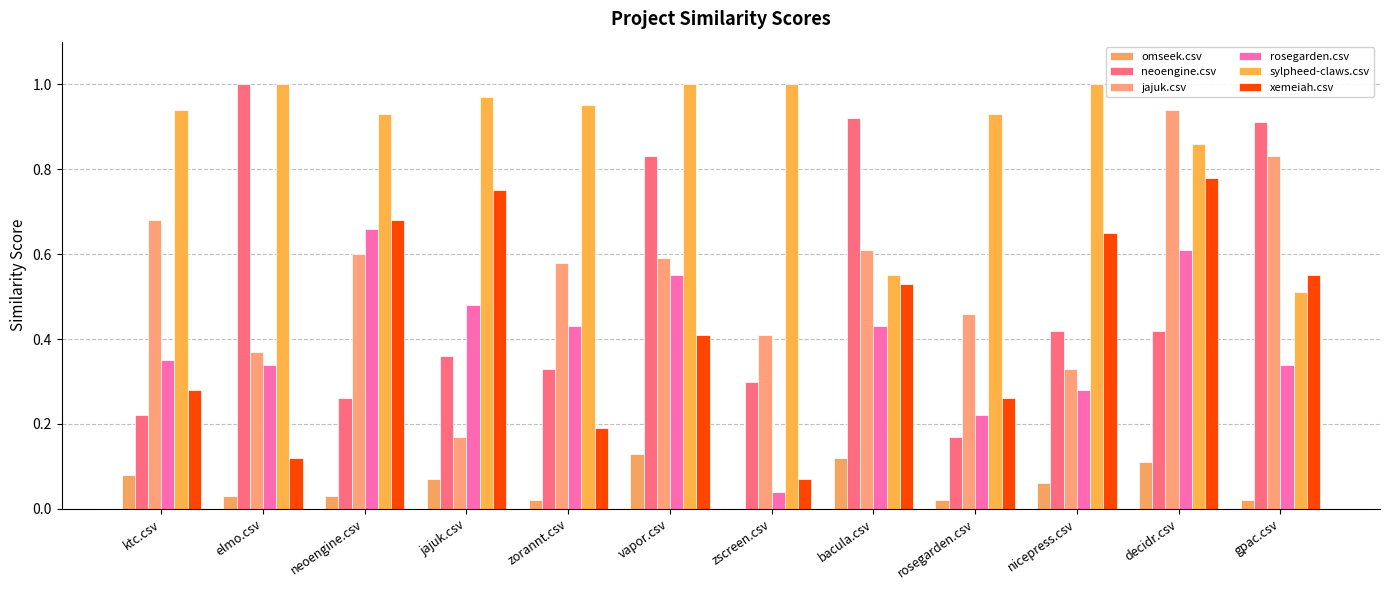

Count the number of data series in this chart.

6